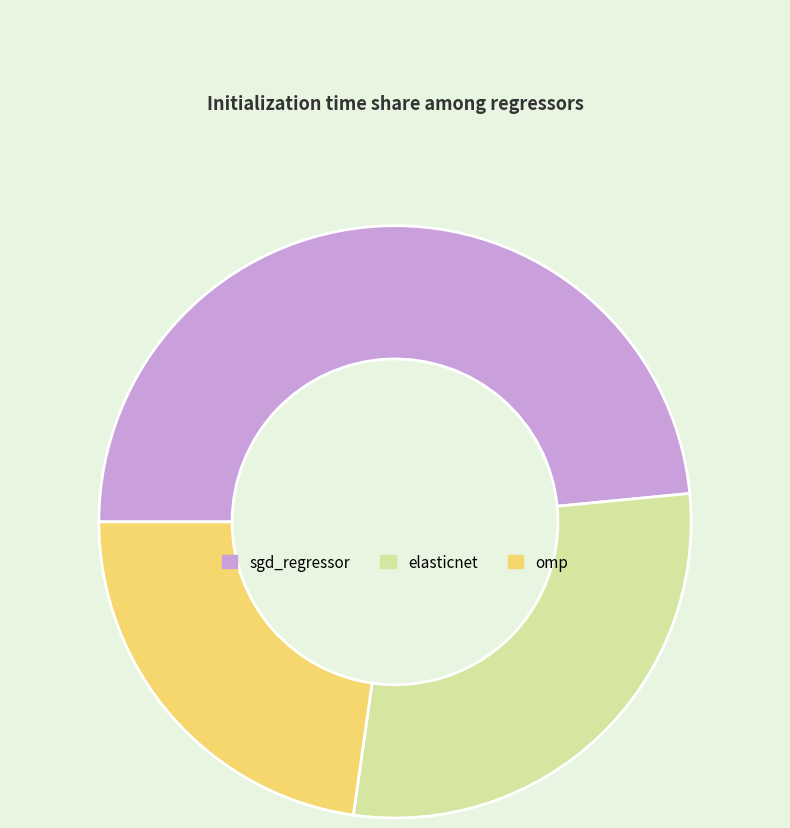

Is it true that elasticnet is 36% of the pie?

False